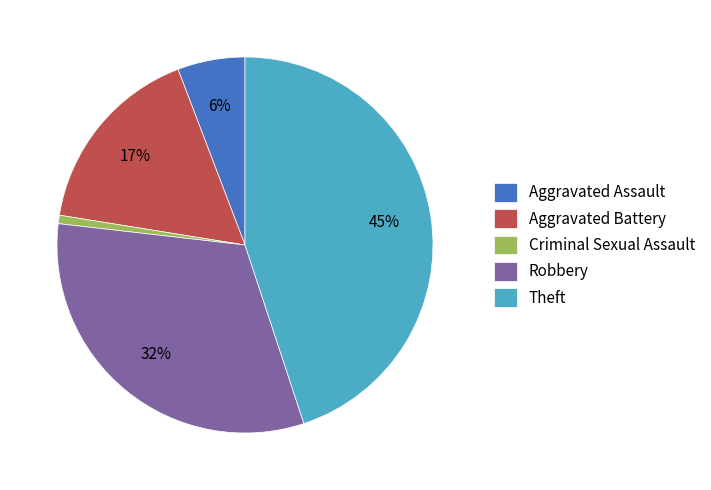

Is there a majority slice in this chart?

No